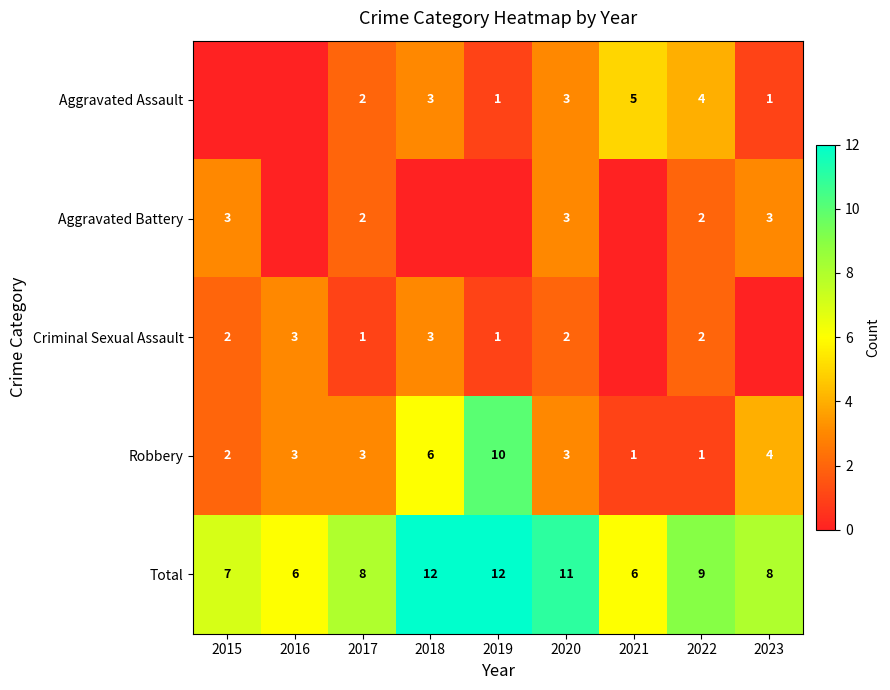

What is the maximum value shown in the chart?

12